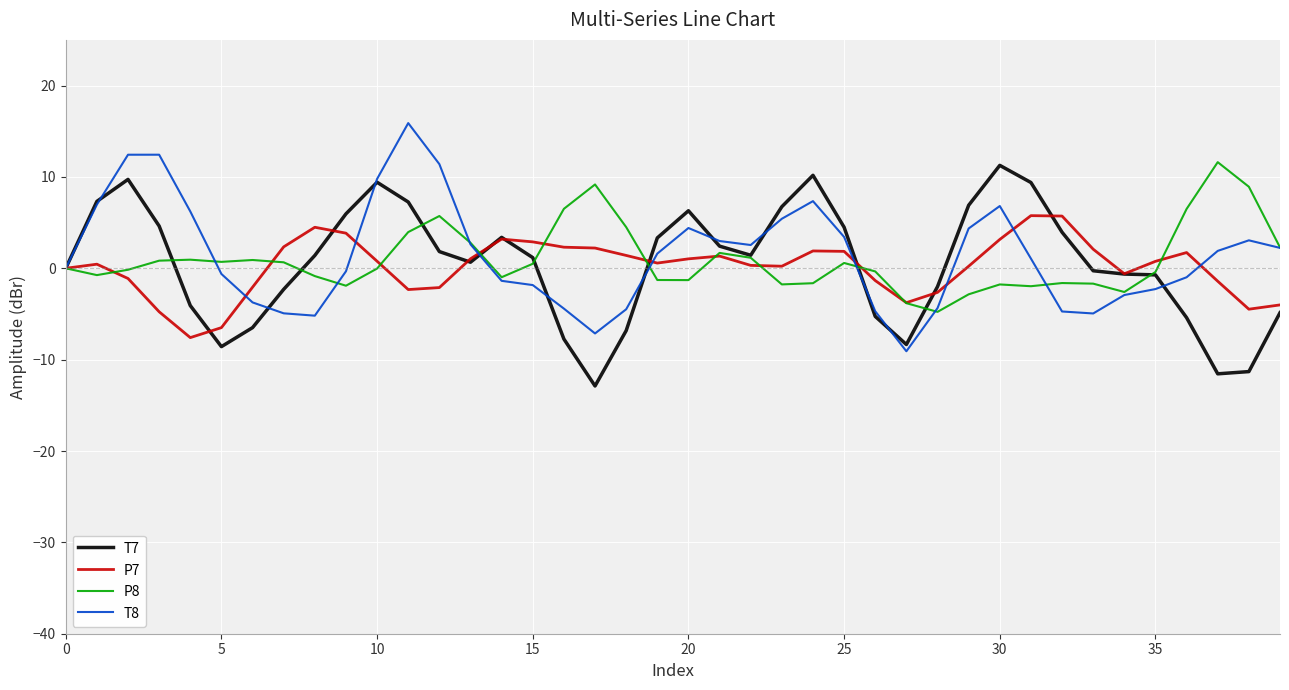

What is the highest value of the P8 series?

11.6